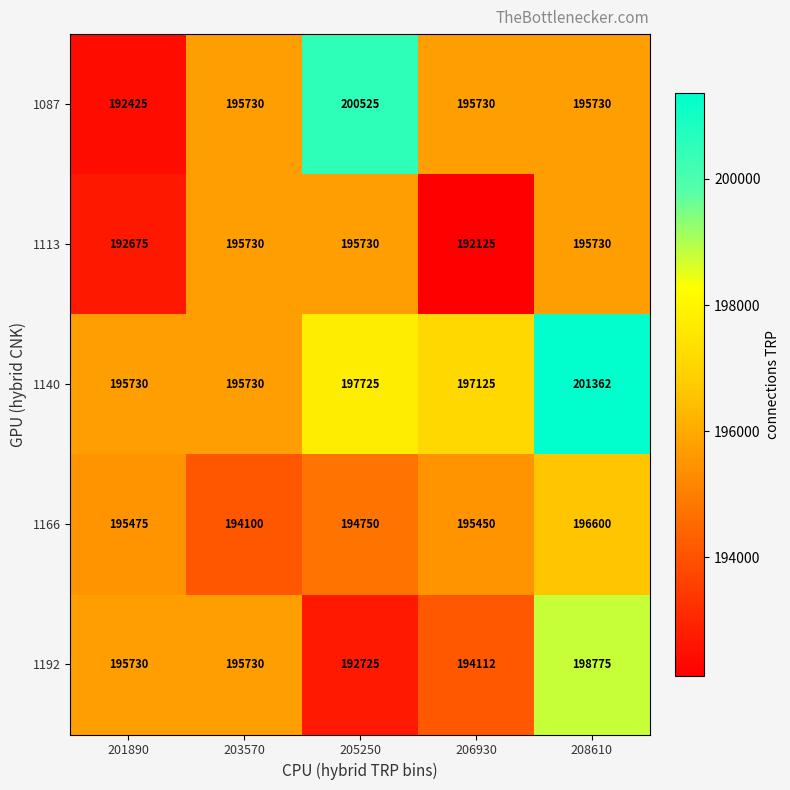

Reading right to left, extract all data points from this chart.

1087: 208610=195730	206930=195730	205250=200525	203570=195730	201890=192425
1113: 208610=195730	206930=192125	205250=195730	203570=195730	201890=192675
1140: 208610=201362	206930=197125	205250=197725	203570=195730	201890=195730
1166: 208610=196600	206930=195450	205250=194750	203570=194100	201890=195475
1192: 208610=198775	206930=194112	205250=192725	203570=195730	201890=195730